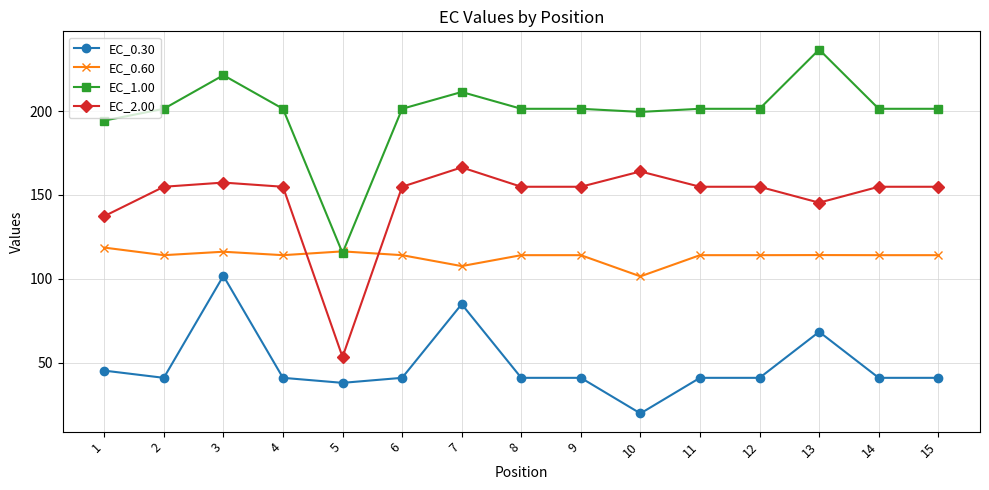

At which label does EC_0.60 first exceed 114?

1